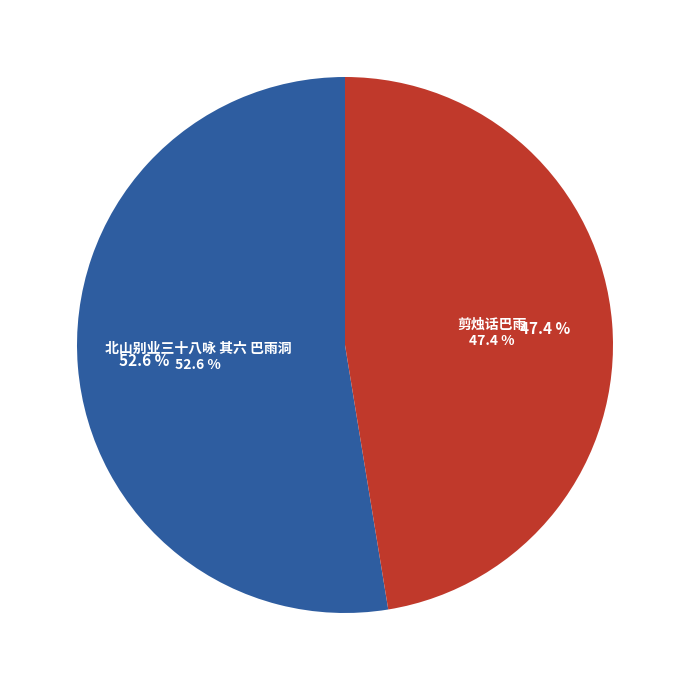

To the nearest percent, what is the difference between the 剪烛话巴雨 and 北山别业三十八咏 其六 巴雨洞 slice percentages?

5%